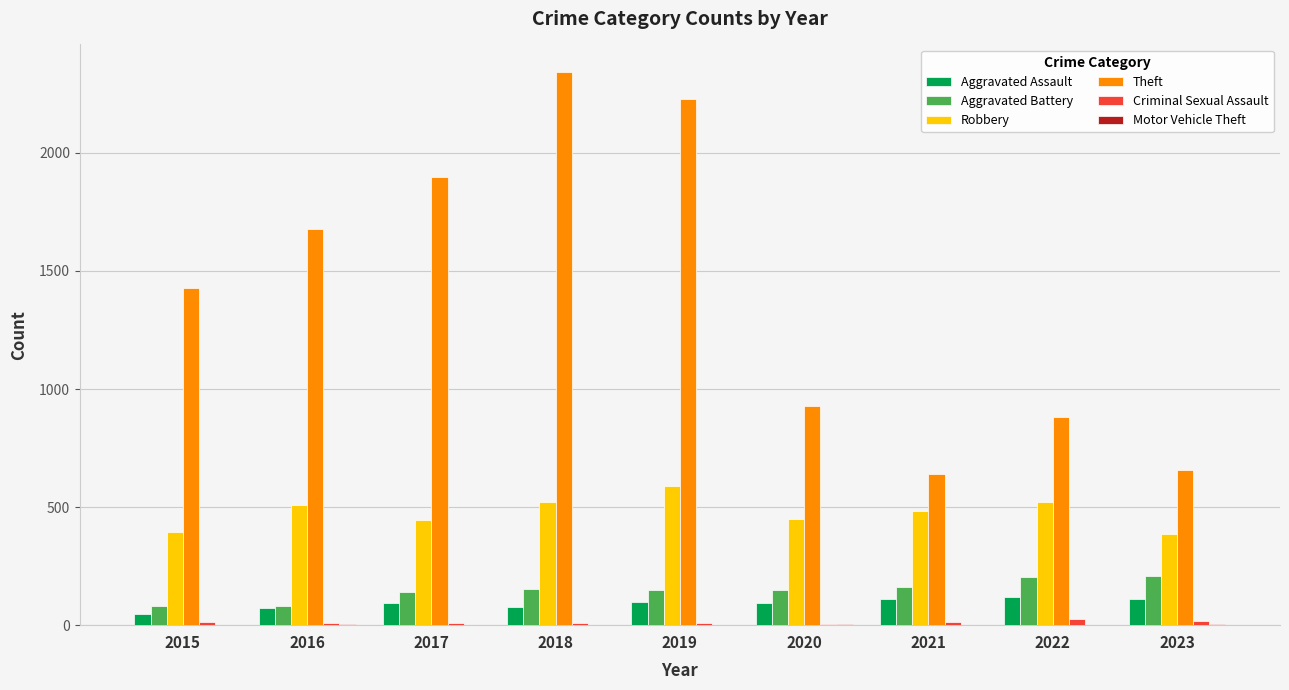

Where is Theft nearest to the value 1492?

2015